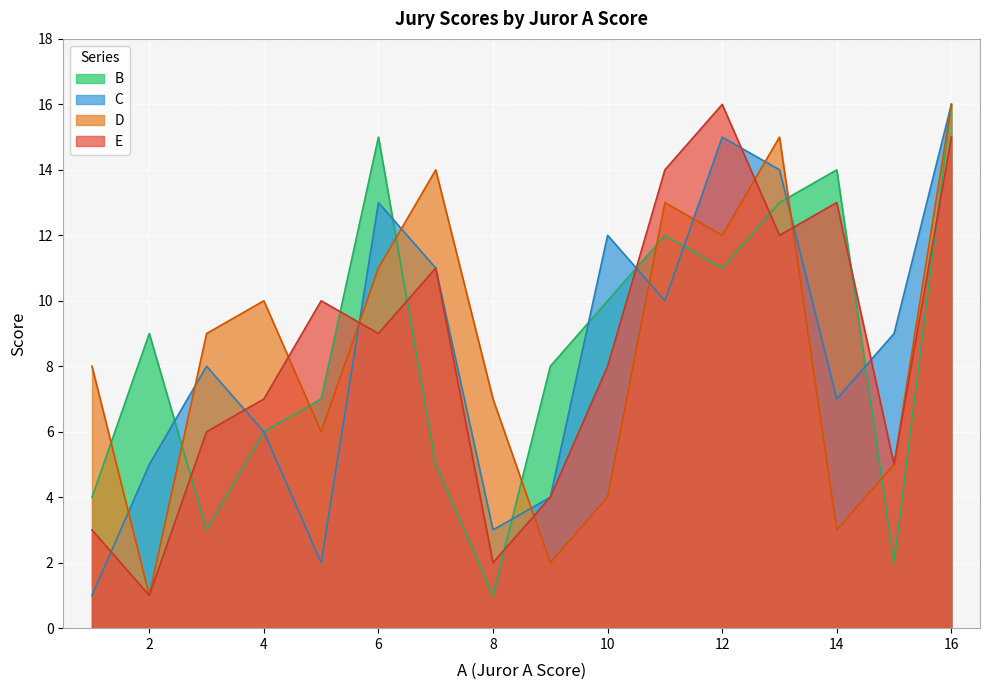

Where is the first local maximum for C?

3